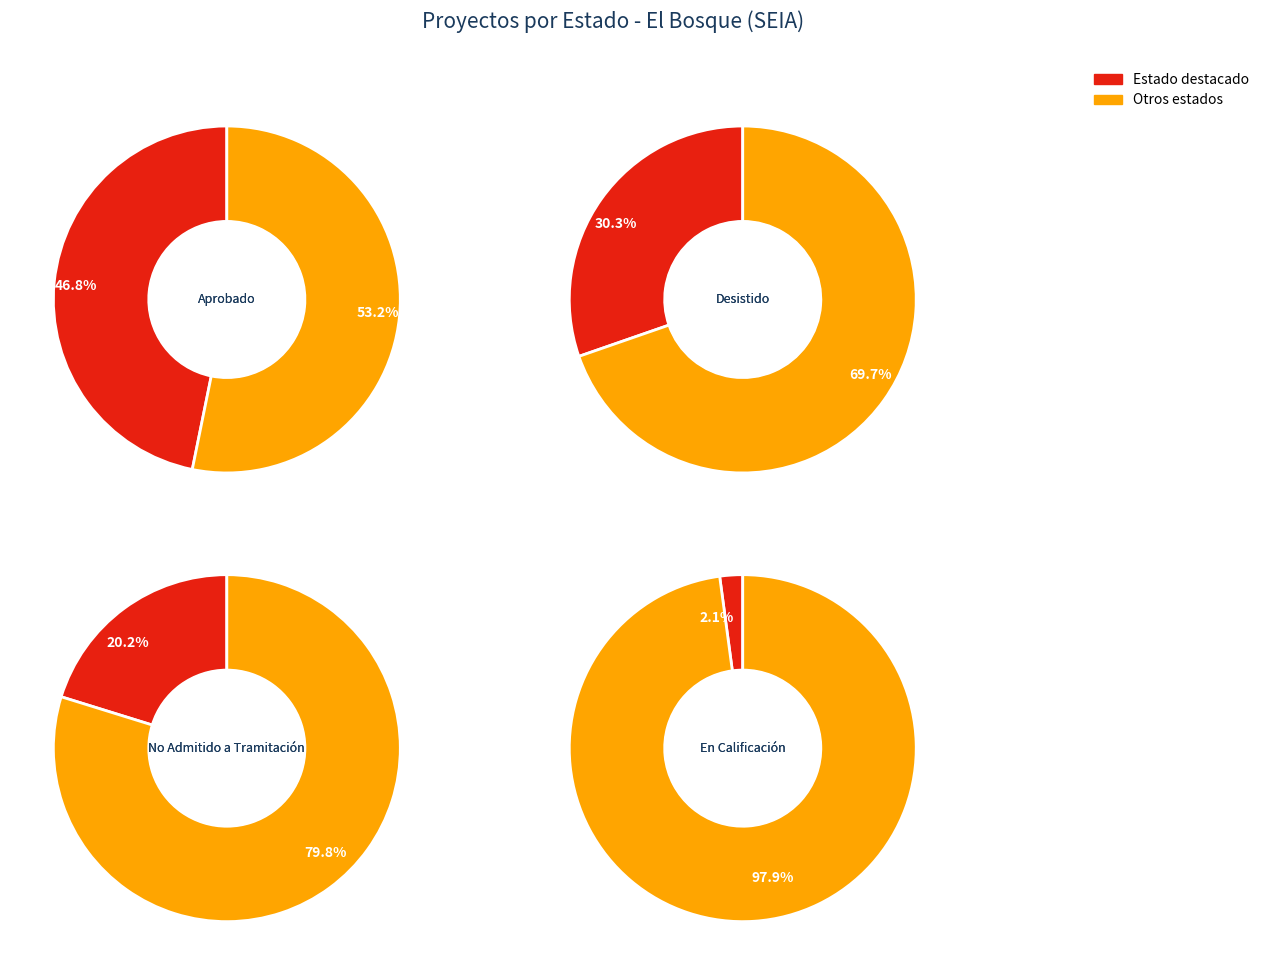

The En Calificación slice represents 1% of the pie. True or false?

False